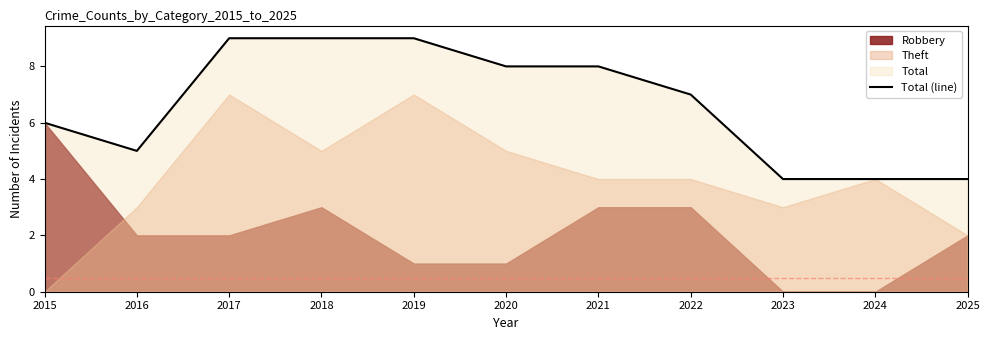

The Total (line) series shows 9 at 2017. True or false?

True